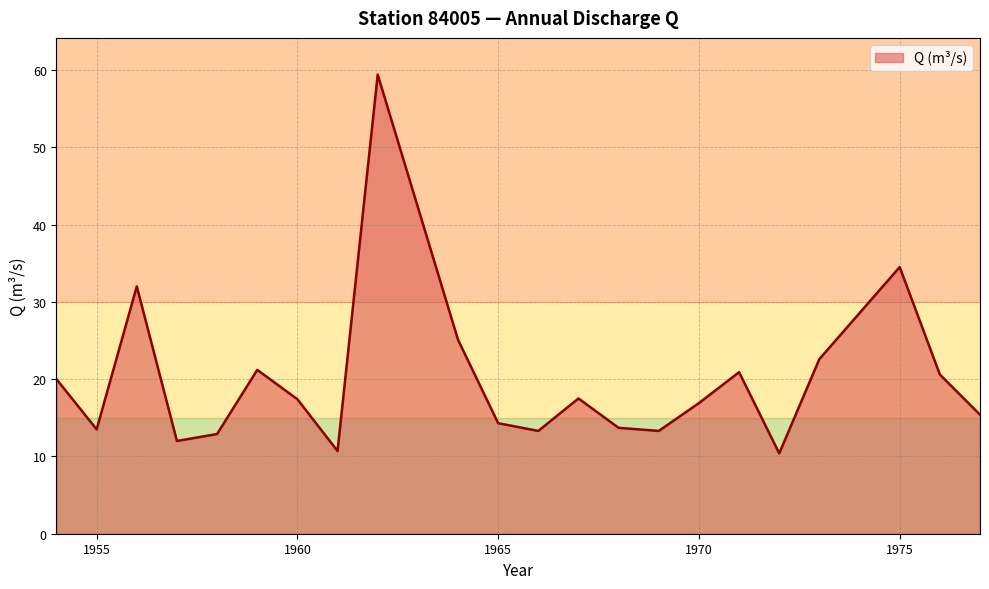

What is the difference between the maximum and minimum values?

49.0